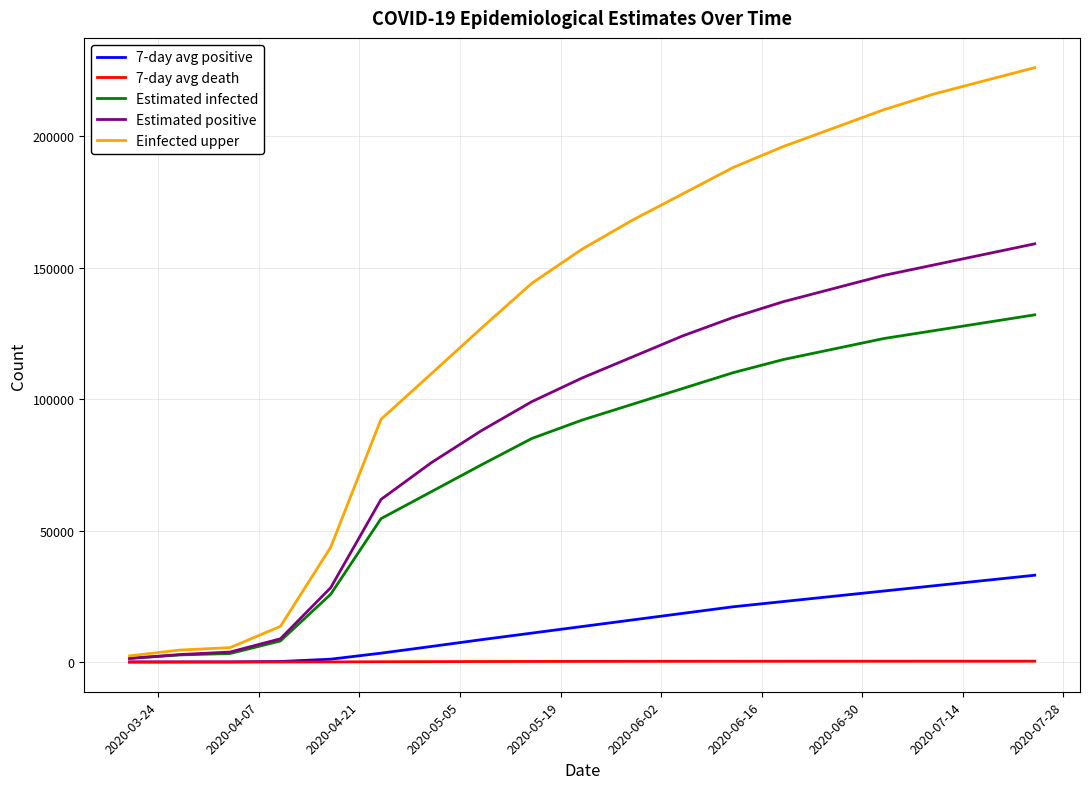

Rank the series by their maximum value, from lowest to highest.

7-day avg death, 7-day avg positive, Estimated infected, Estimated positive, Einfected upper